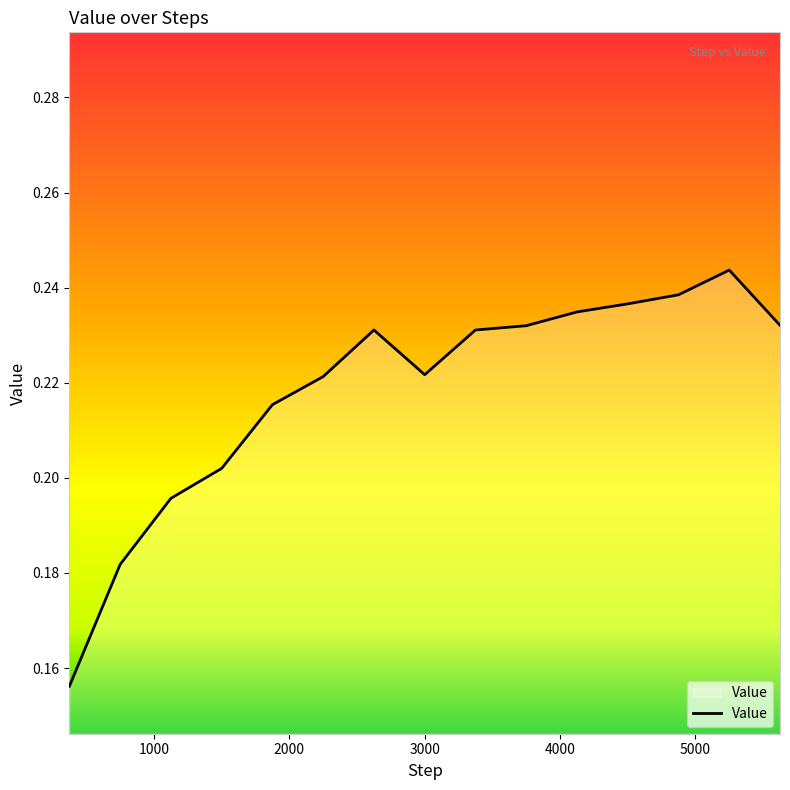

Where is the first local maximum?

2625